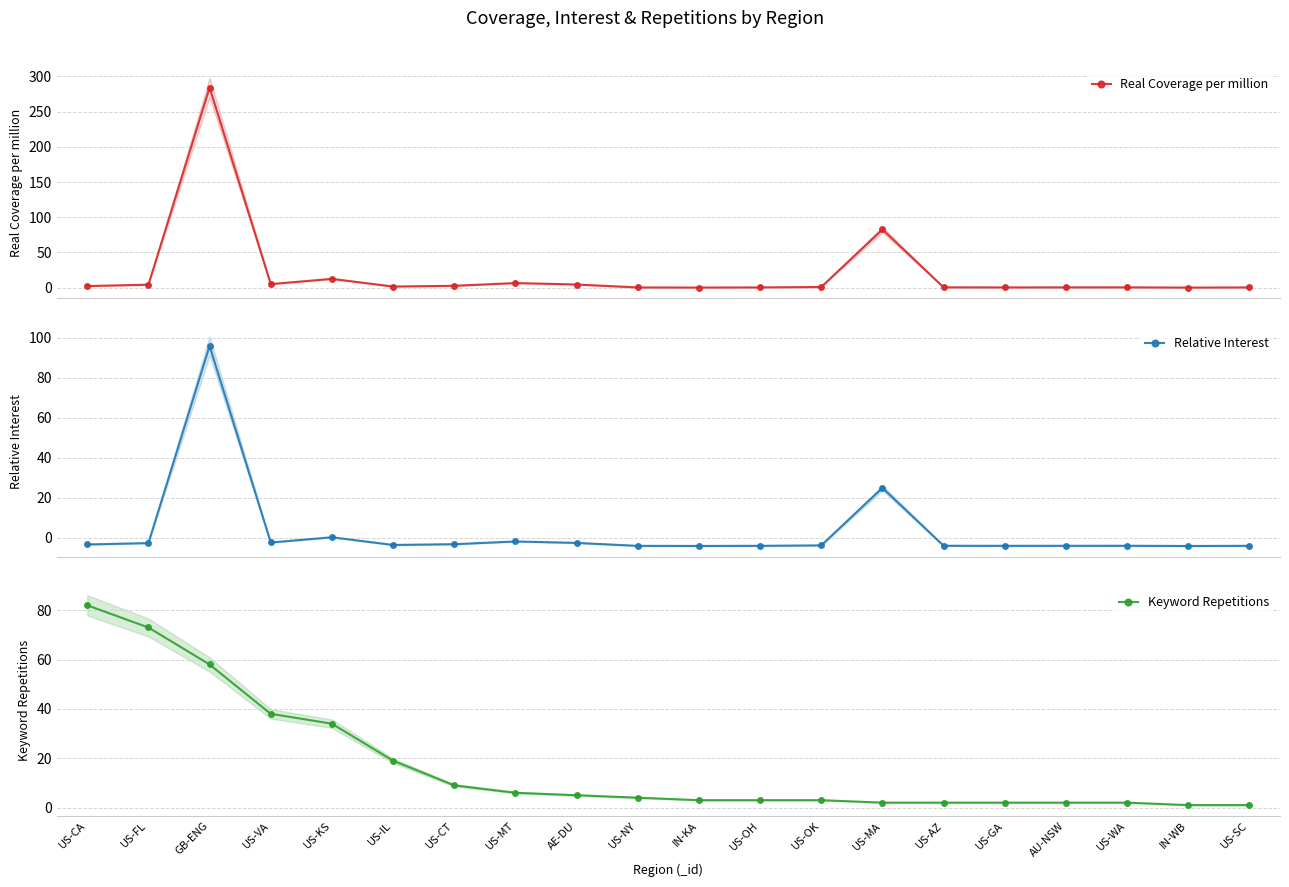

What is the spread (max minus min) of values at US-KS?

33.8